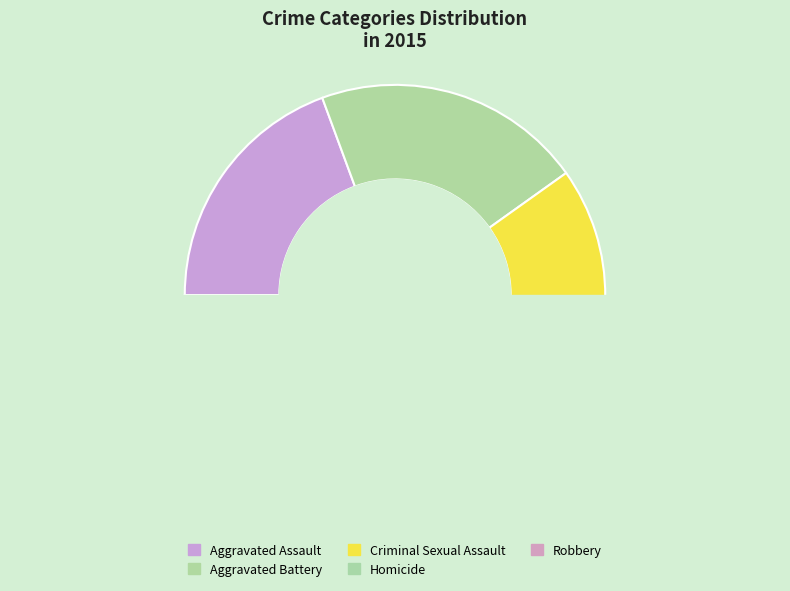

Rank the categories by value from lowest to highest.

Homicide, Criminal Sexual Assault, Aggravated Assault, Aggravated Battery, Robbery